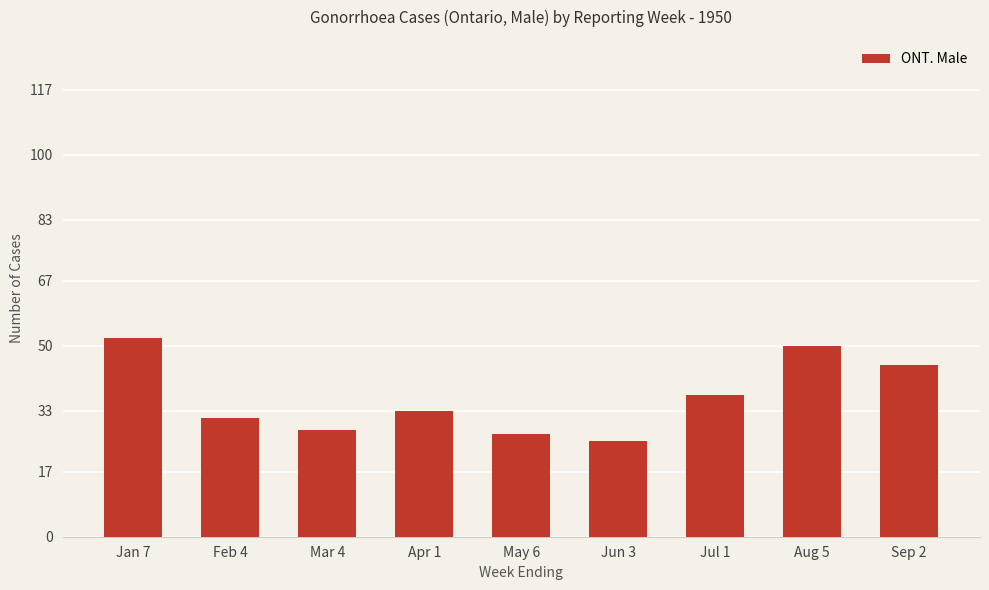

What is the change in value from Mar 4 to Apr 1?

+5